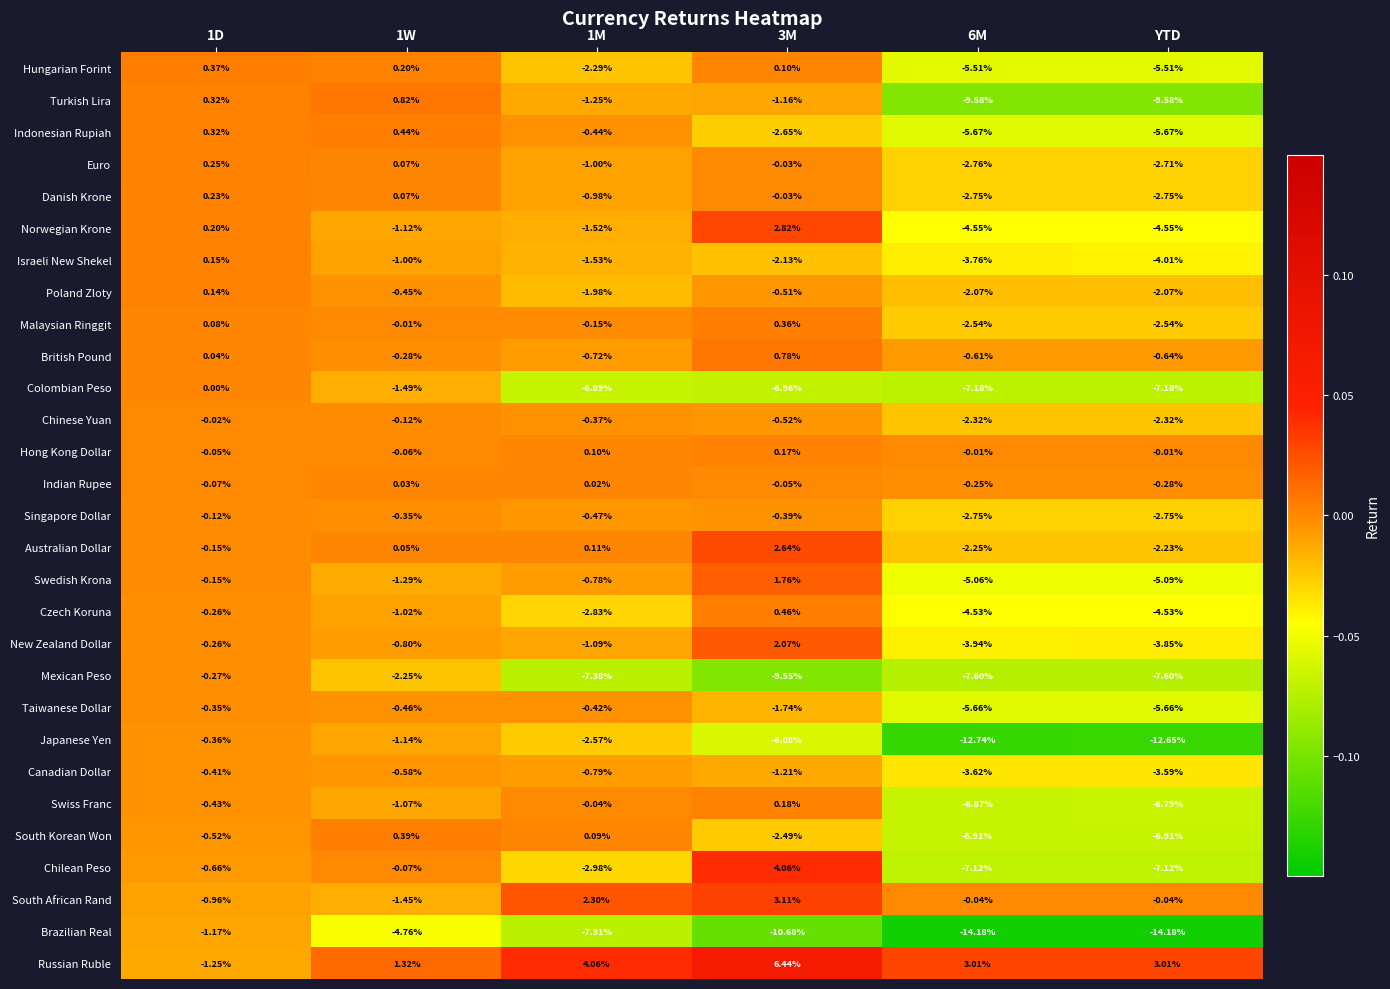

Which series changed the most between 1D and YTD?

Brazilian Real